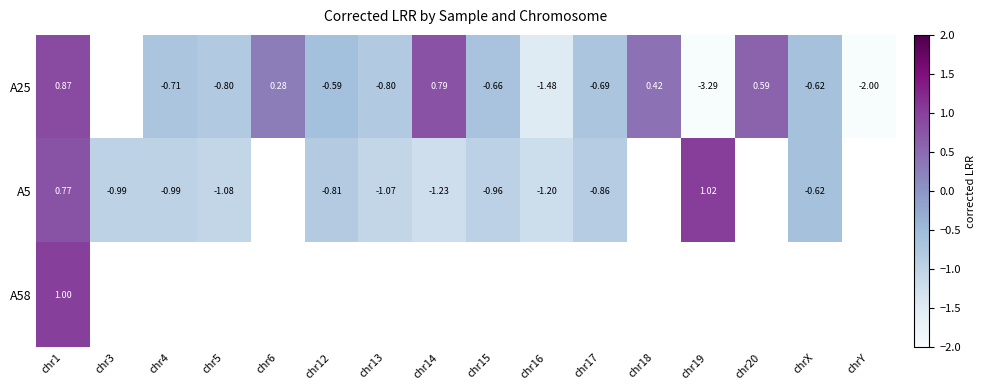

Is the value of A58 at chrY greater than the value of A5 at chr17?

No